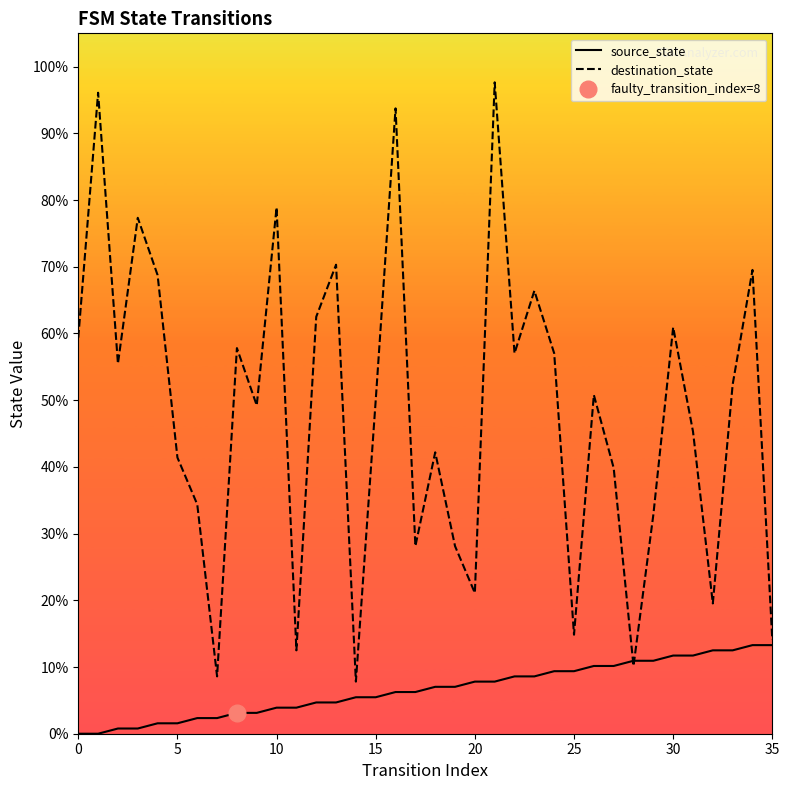

Which series has the largest total across all categories?

destination_state